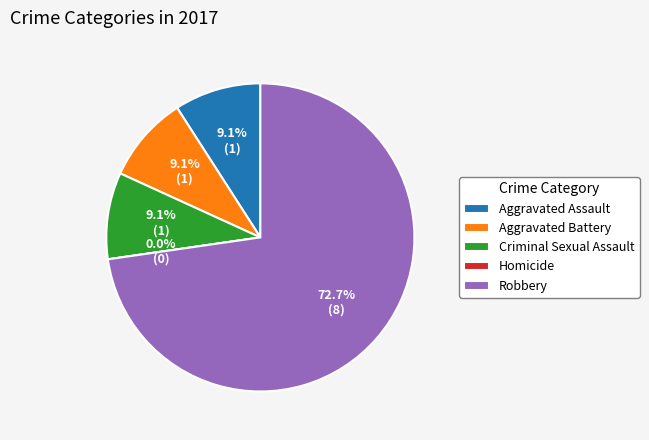

Is Robbery the majority of the pie?

Yes